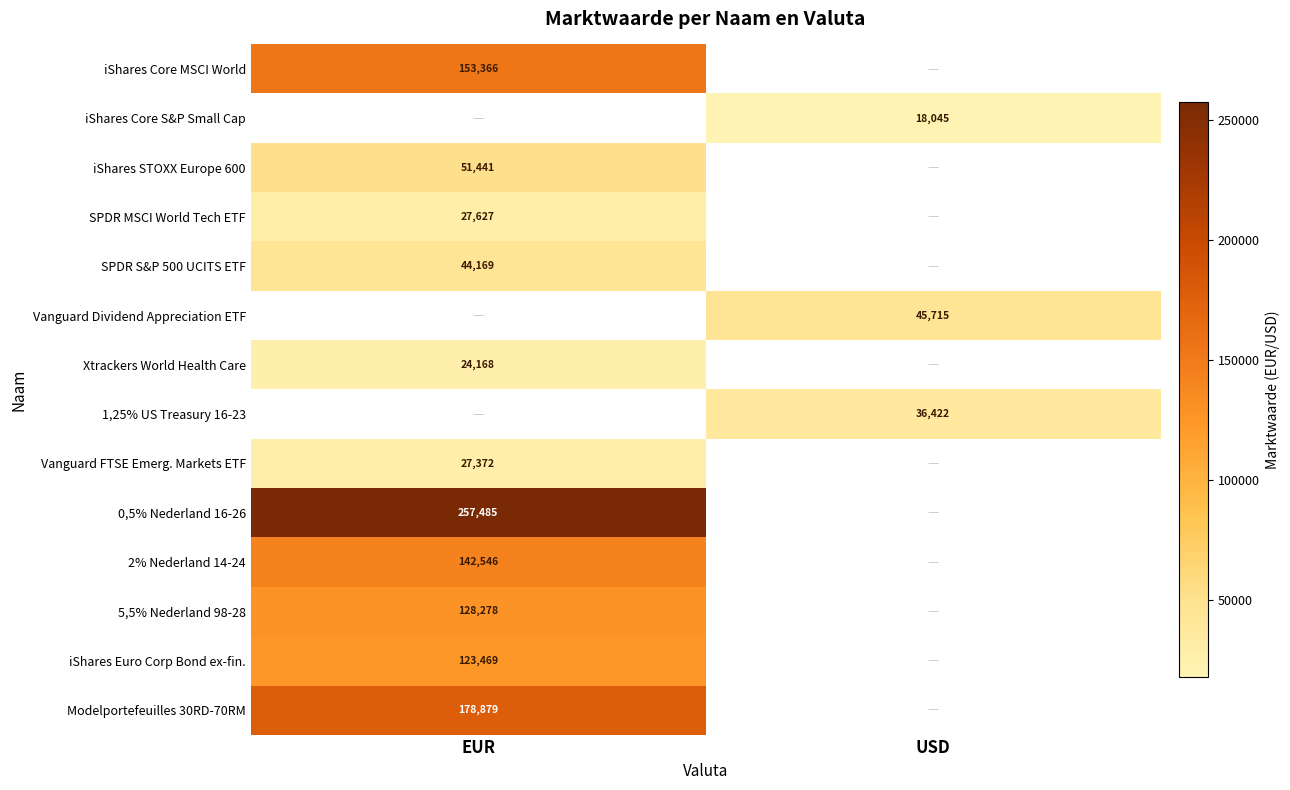

How many series are shown in this chart?

14